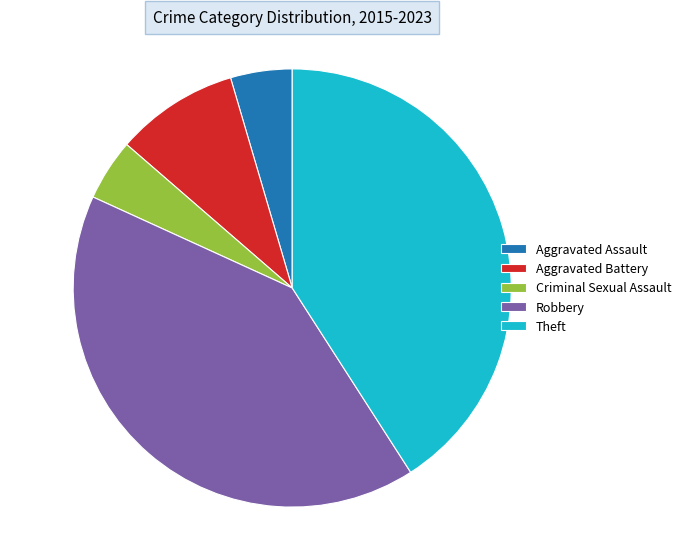

Combined, do Aggravated Assault and Aggravated Battery account for over 50%?

No